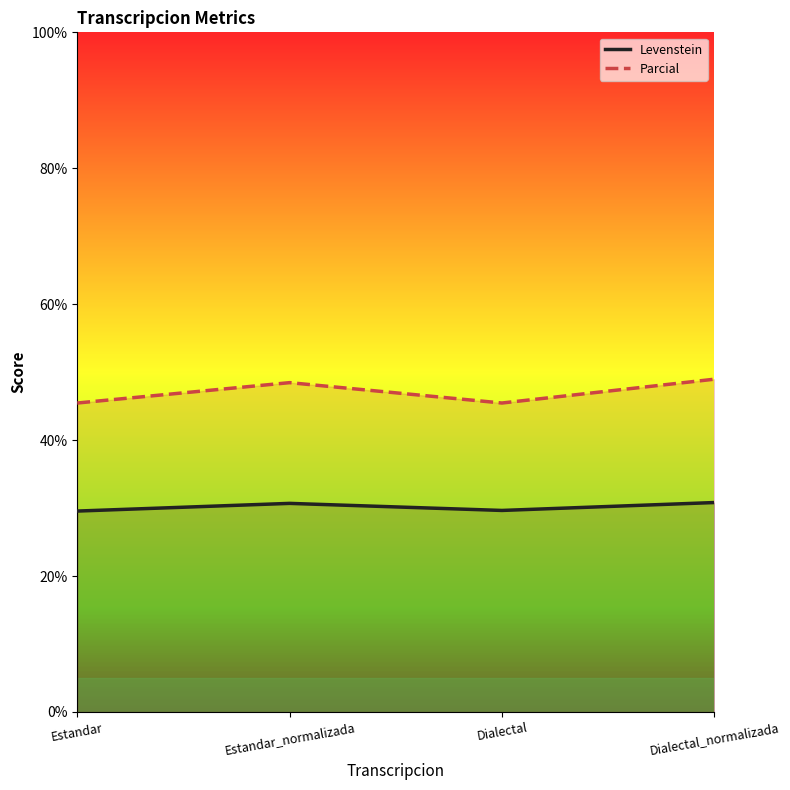

Reading left to right, extract all data points from this chart.

Levenstein: 29.6	30.7	29.6	30.8
Parcial: 45.5	48.5	45.5	49.0